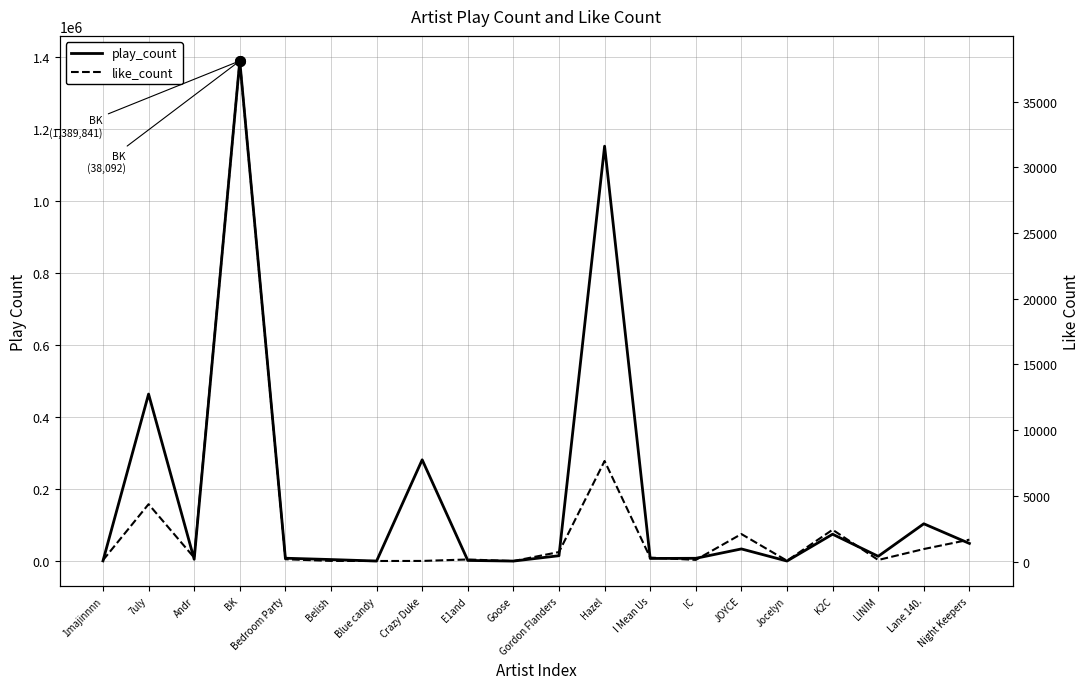

What value does the play_count series have at E1and, to the nearest 50?

2800